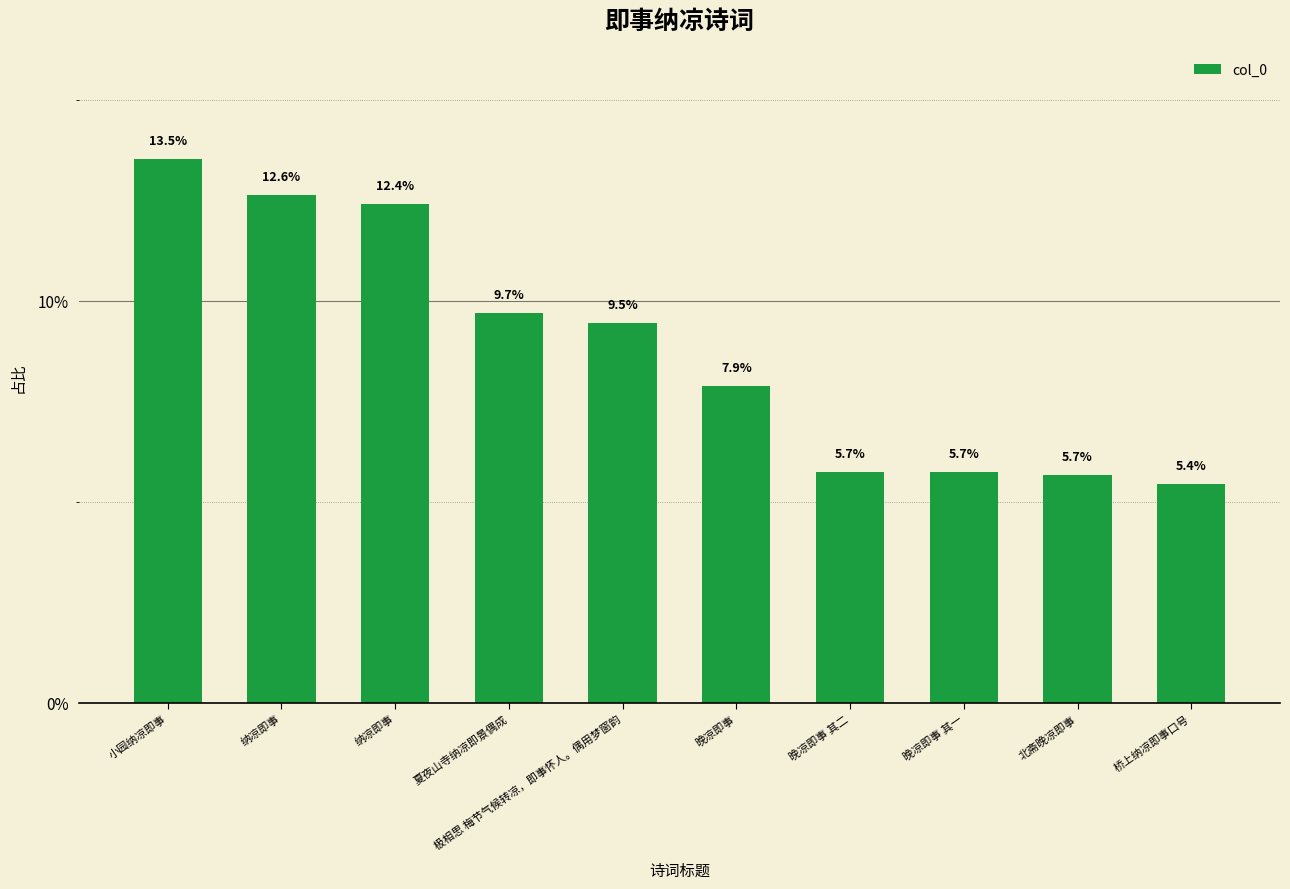

Does the chart contain any negative values?

No